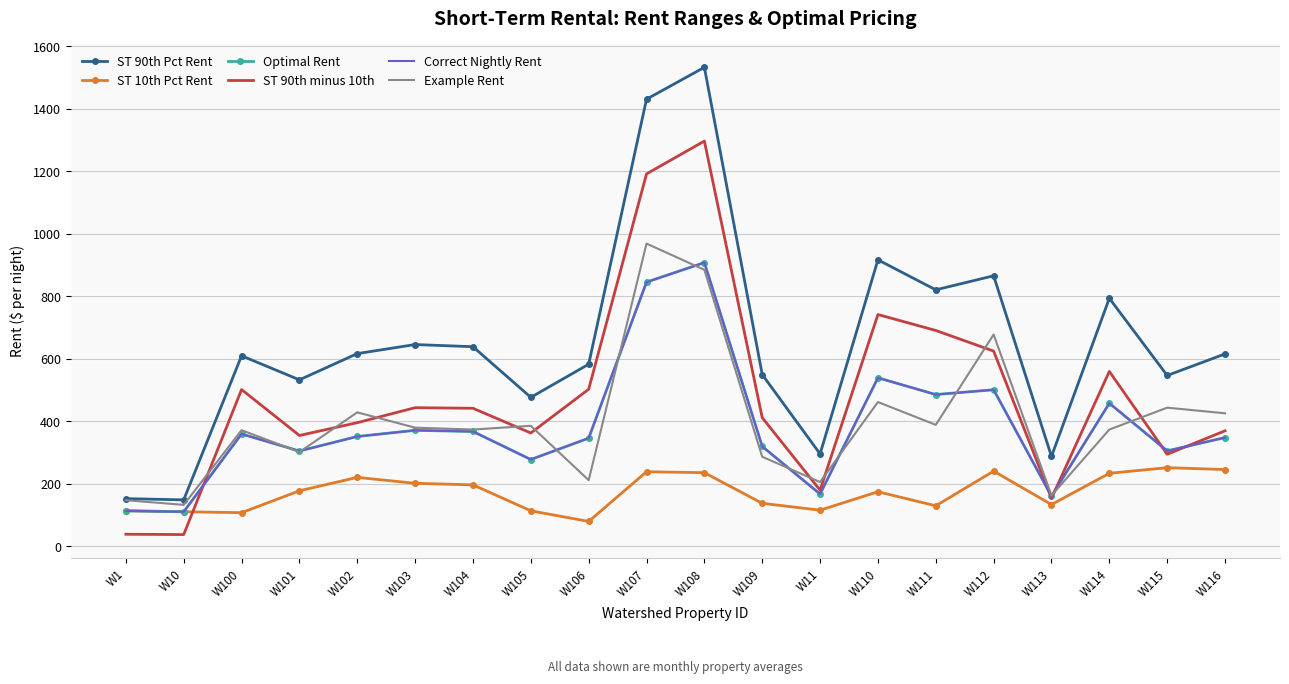

What is the label of the 20th point from the left?

W116